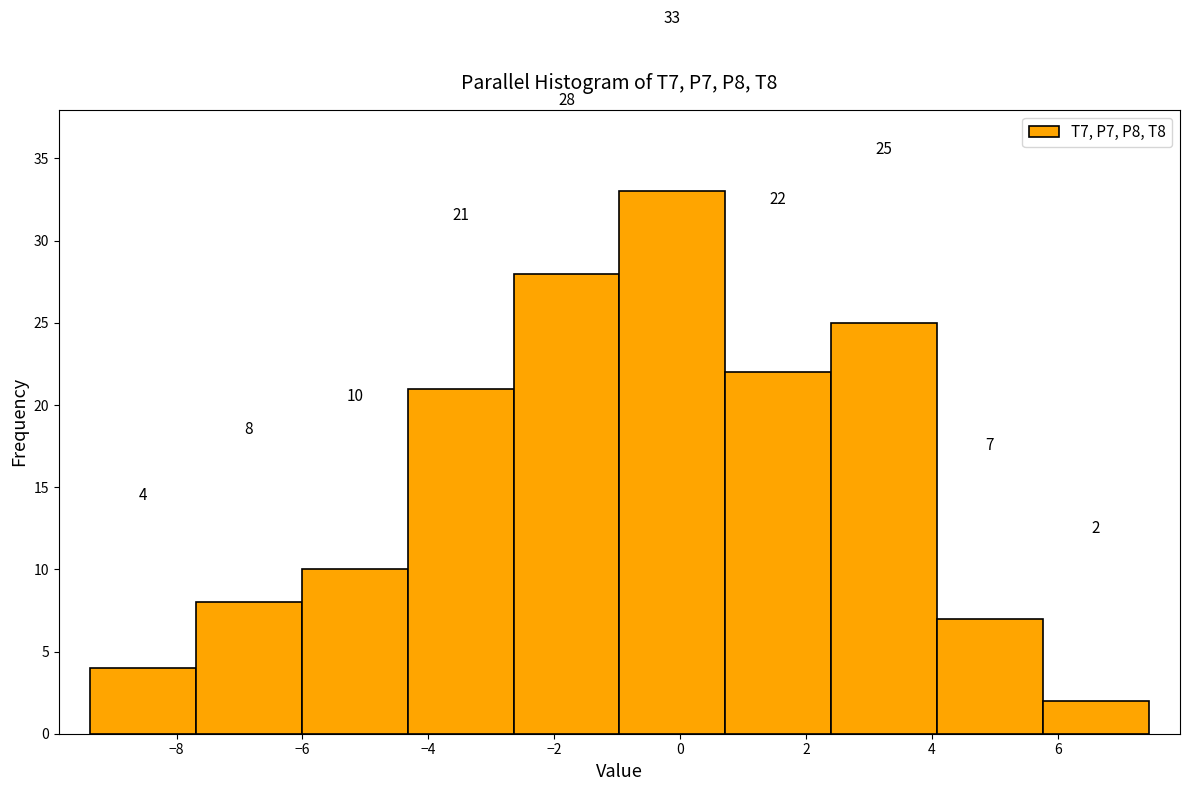

Reading left to right, list every bar in this chart as the range it spans on the x-axis followed by its height. The bar edges are not printed on the chart, so give them approximately, as read against the axis.

-9.4 to -7.6: 4
-7.6 to -6.0: 8
-6.0 to -4.4: 10
-4.4 to -2.6: 21
-2.6 to -1.0: 28
-1.0 to 0.8: 33
0.8 to 2.4: 22
2.4 to 4.0: 25
4.0 to 5.8: 7
5.8 to 7.4: 2